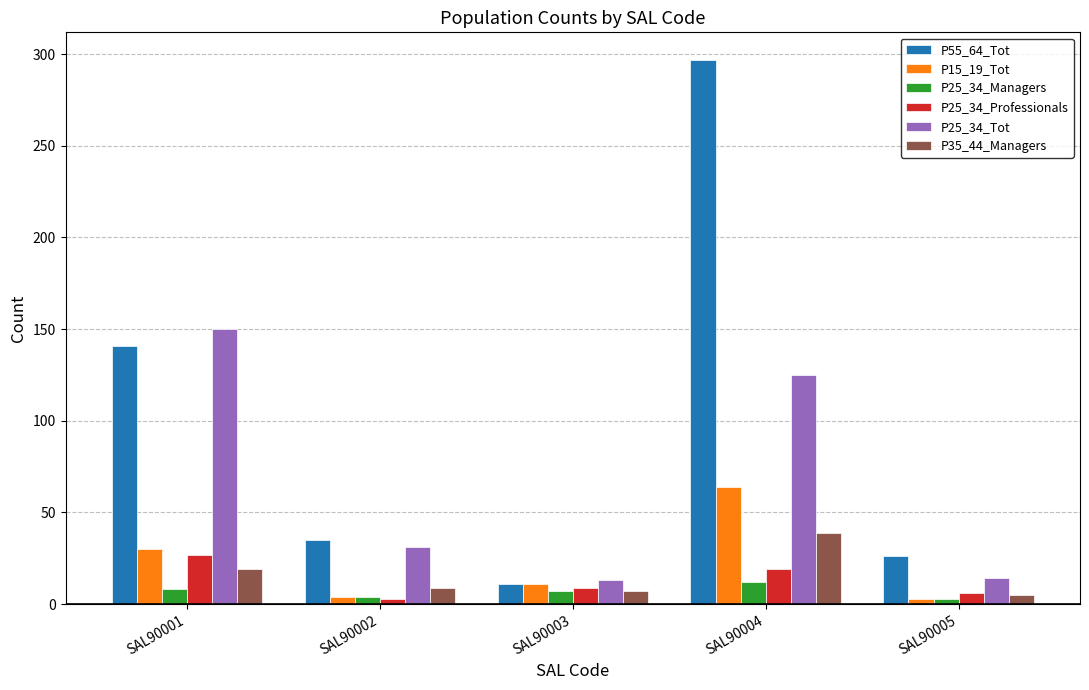

What is the value of the P15_19_Tot bar at the 1st from the left?

30